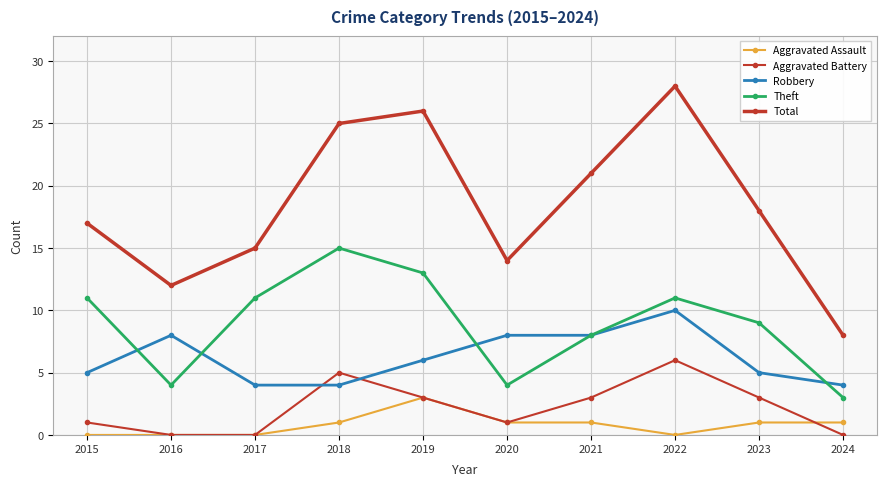

How many data points in Aggravated Battery are less than 3?

5